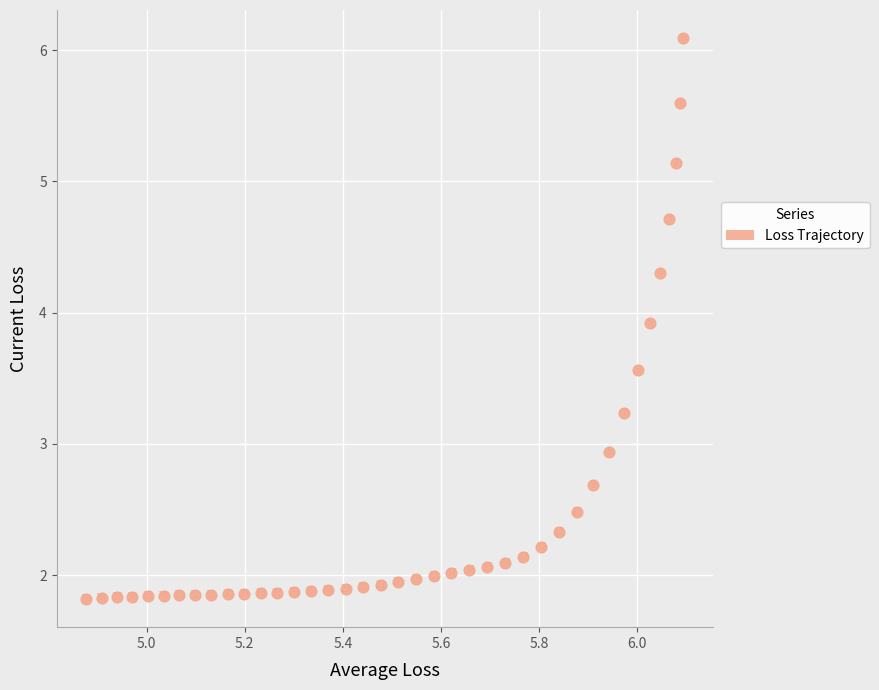

What Y value in the scatter plot is closest to 3?

2.9